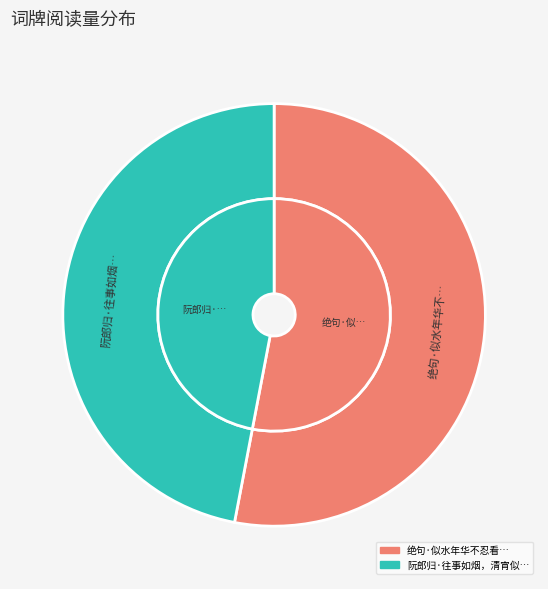

True or false: 阮郎归·往事如烟，清宵似水。年年秋叶黄时，病怀如是 accounts for 54% of the total.

False